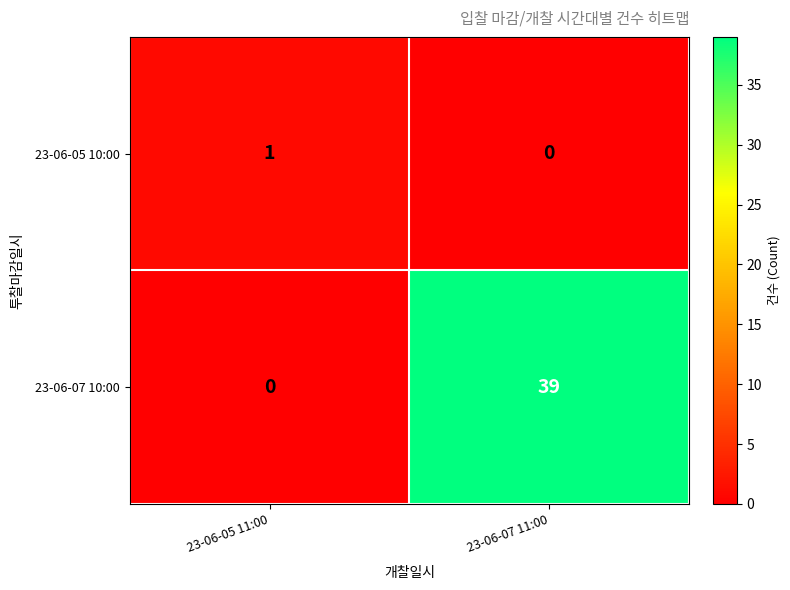

What is the average value of the 23-06-07 10:00 series?

20